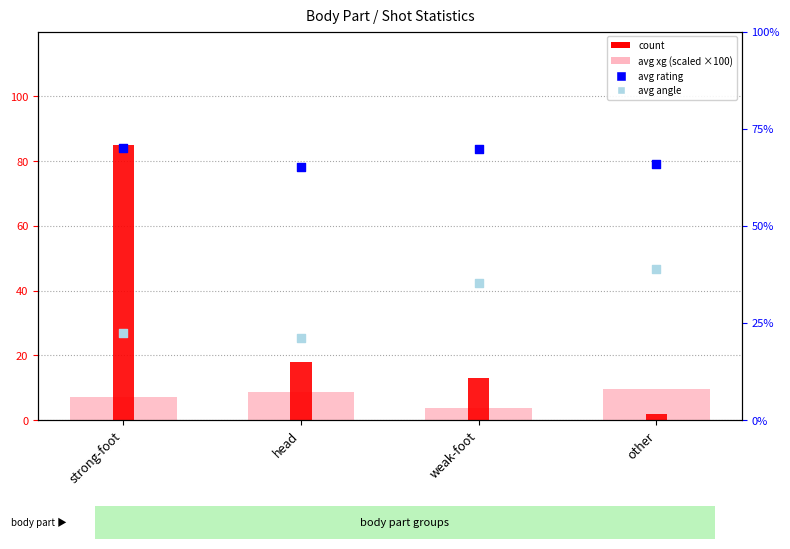

Which series contains the highest Y value?

count